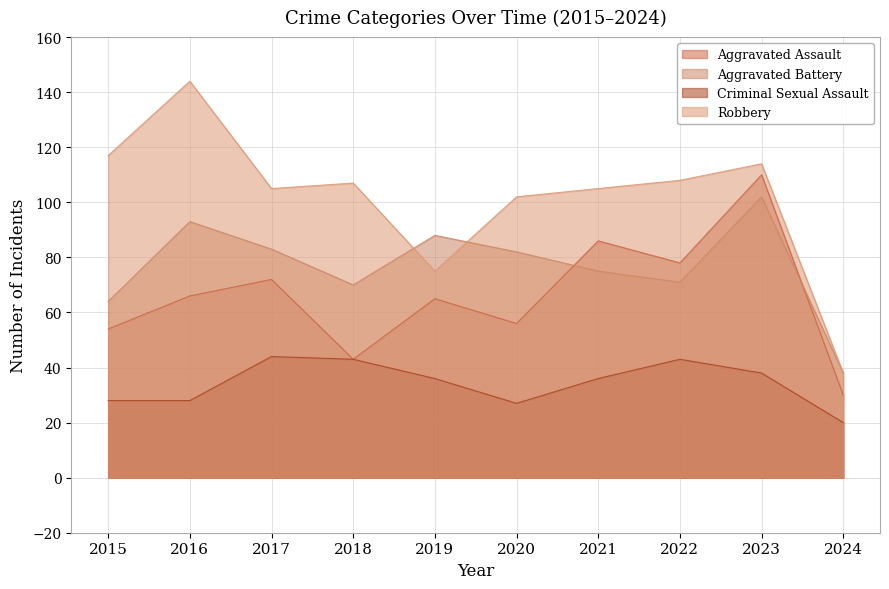

How many interior local peaks does the Aggravated Assault series have?

4